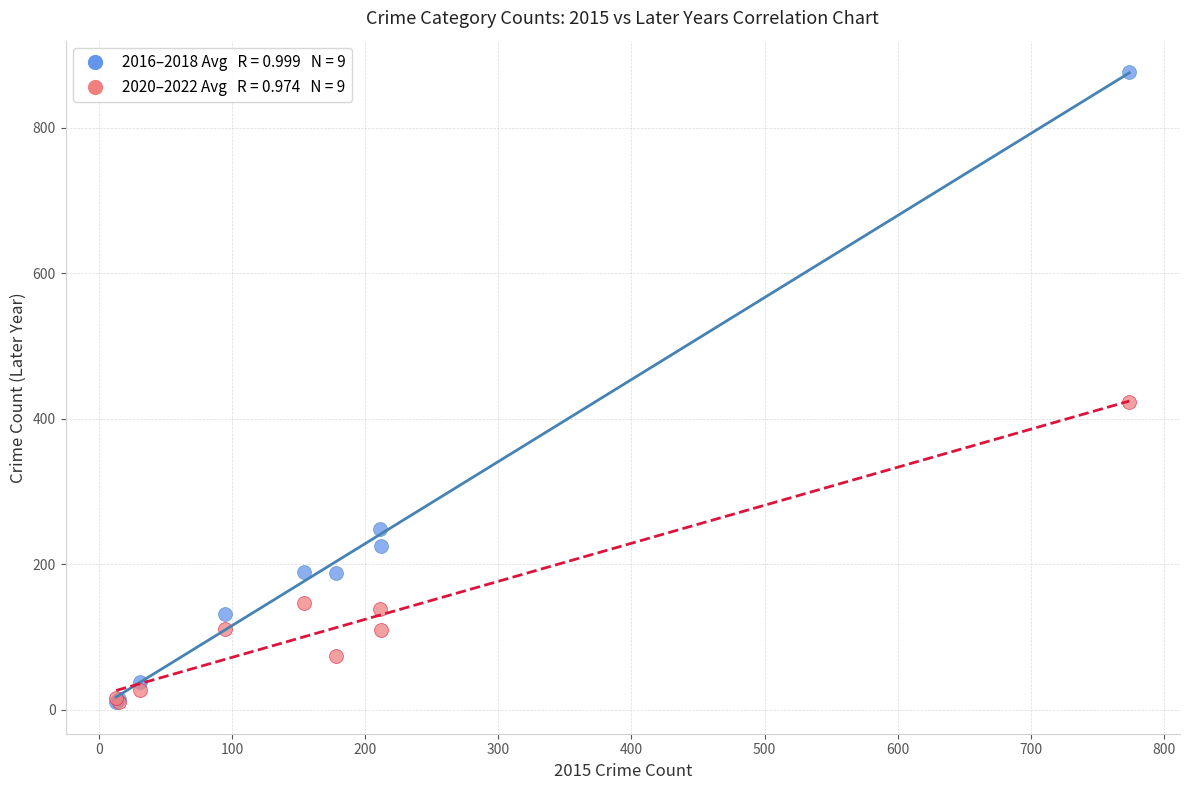

Across all series, what Y value is closest to 443?

423.3